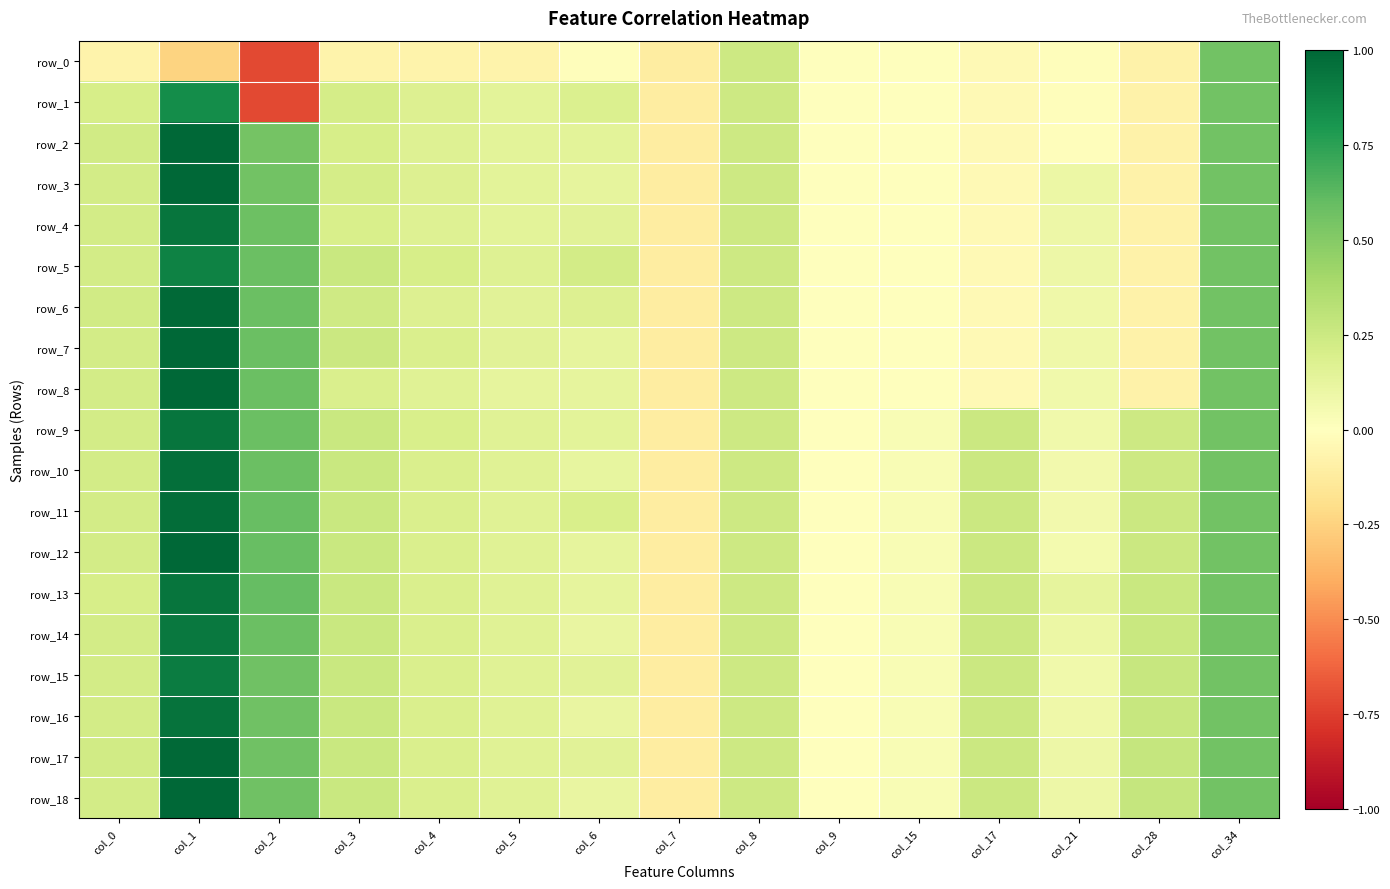

How many values in row_12 are above zero?

13